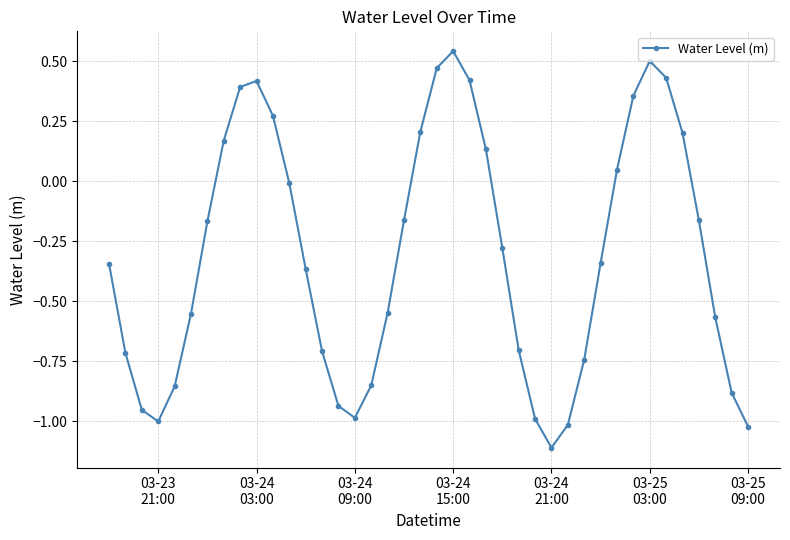

How many interior local valleys (lower than both neighbors) does the data have?

3